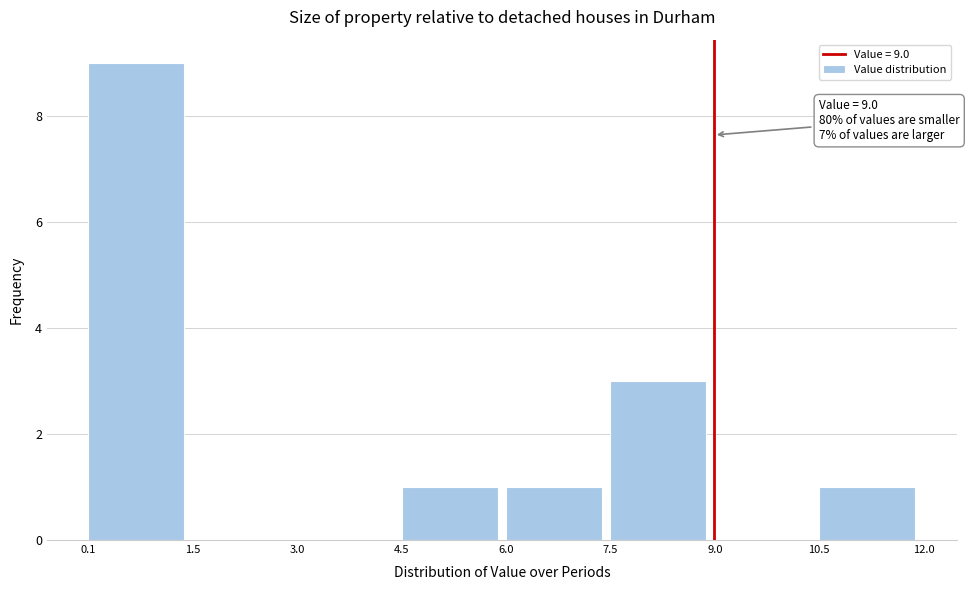

Which range on the x-axis has the tallest bar?

0.1 to 1.5